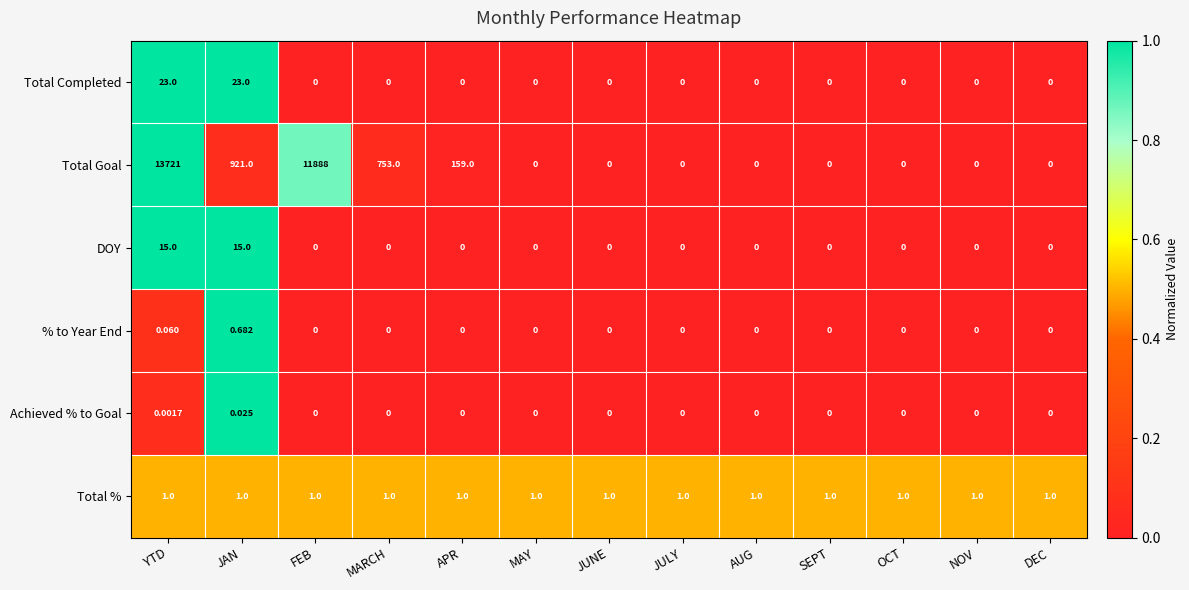

What is the total value across all series at APR?

160.0